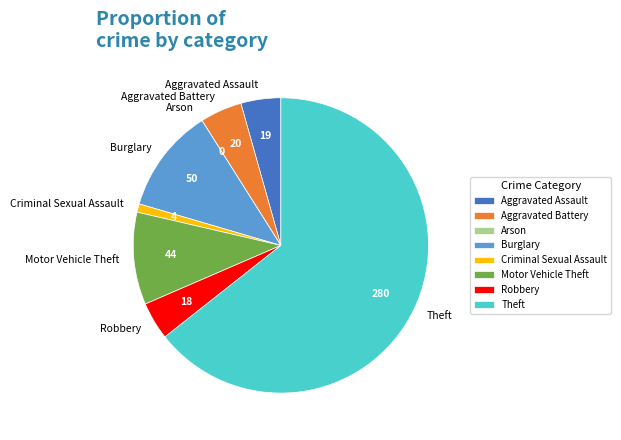

Approximately how many times larger is the value at Aggravated Battery compared to Robbery?

1.1